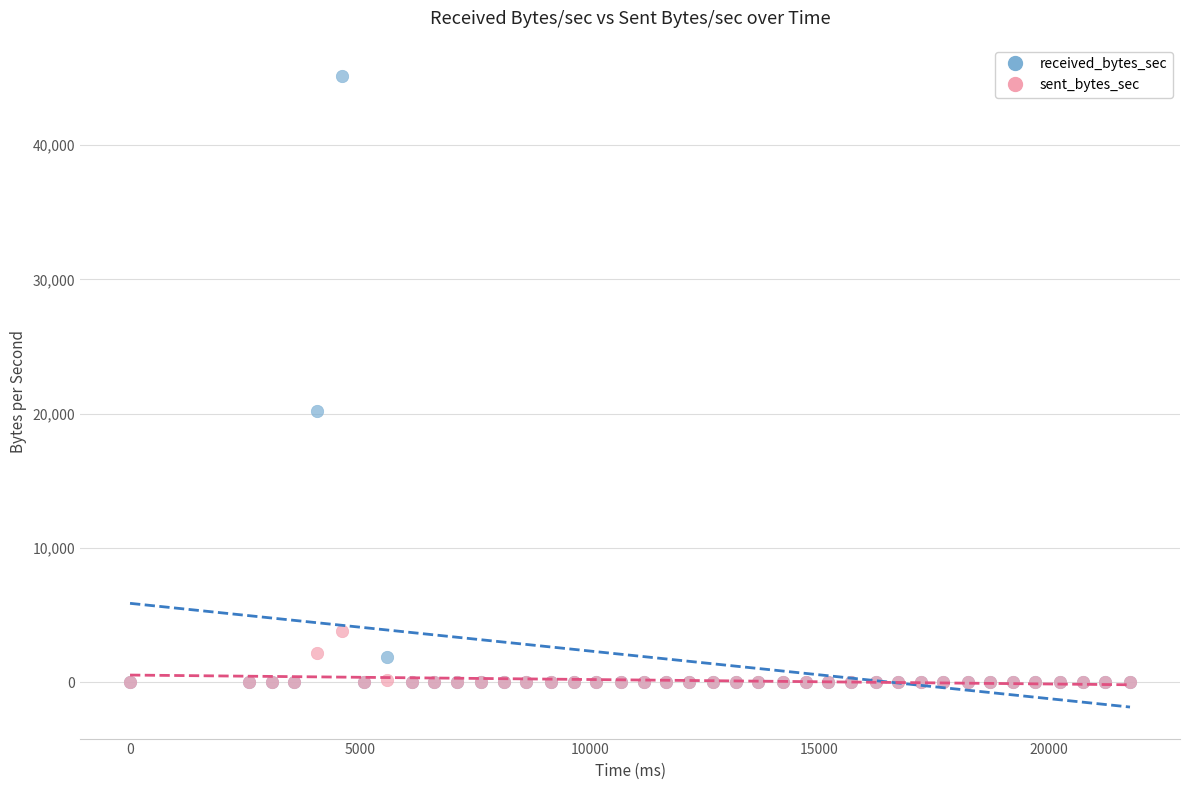

Which series has the largest Y range (max minus min)?

received_bytes_sec